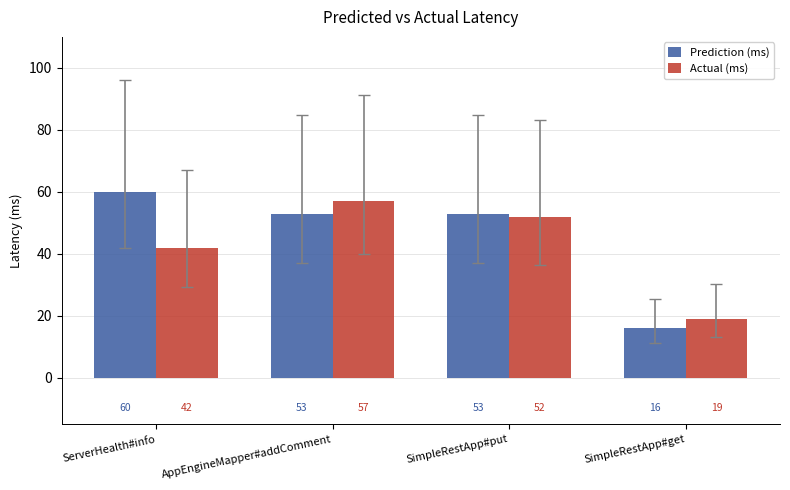

Which series has the largest total across all categories?

Prediction (ms)